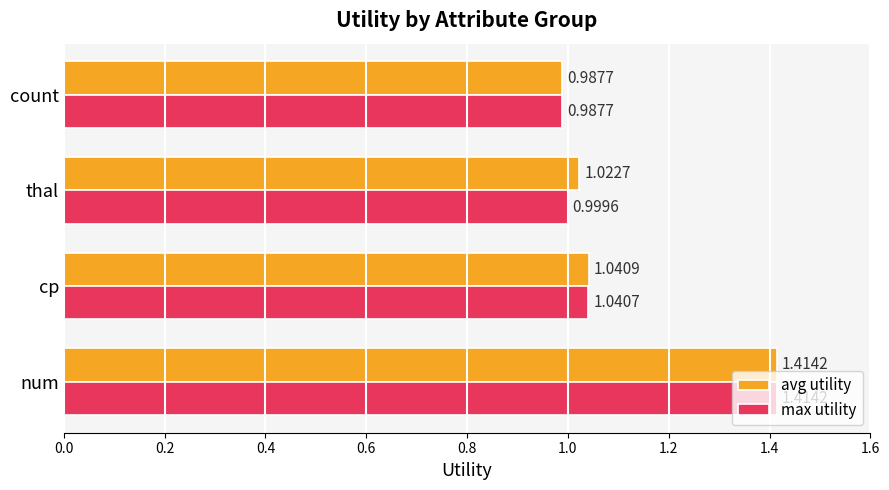

What is the sum of the max utility values at count and thal?

2.0